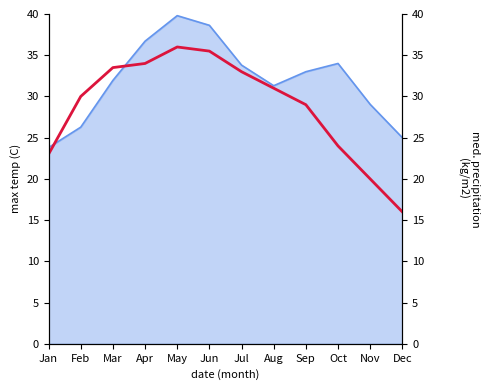

List the labels in order of value, smallest first.

Dec, Nov, Jan, Oct, Sep, Feb, Aug, Jul, Mar, Apr, Jun, May